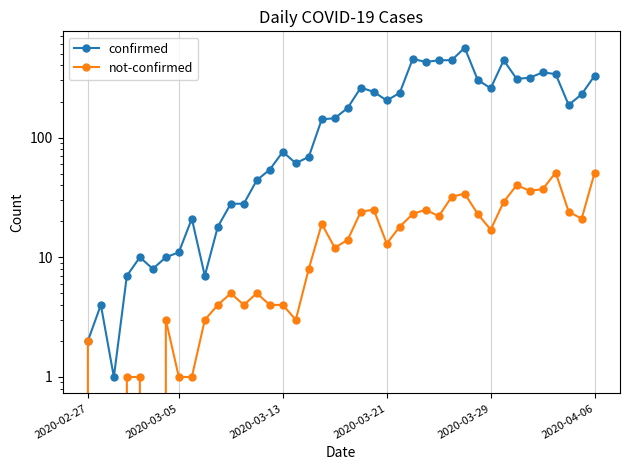

Rank the series at 2020-03-29 from highest to lowest value.

confirmed, not-confirmed